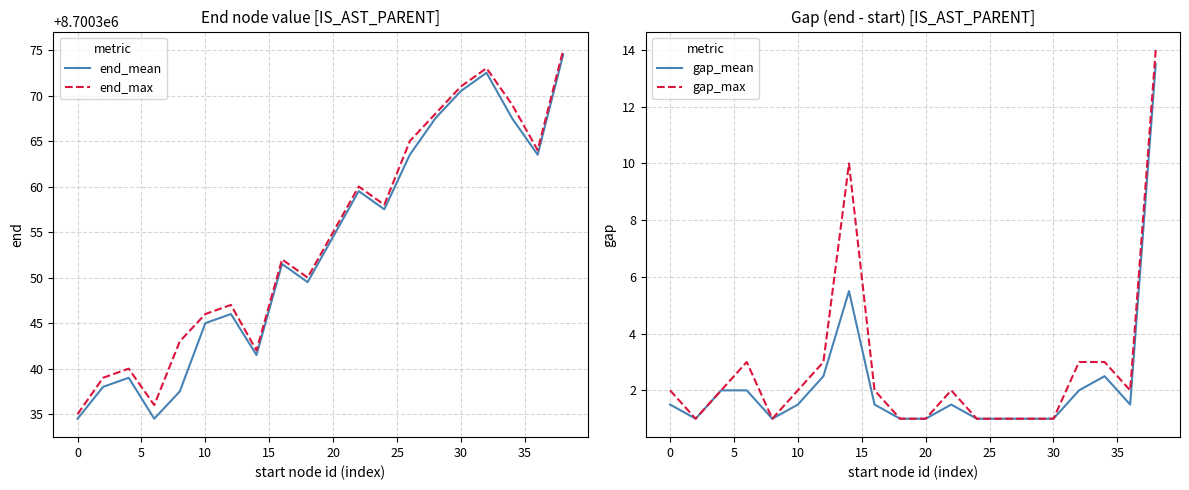

How many interior local peaks does the end_mean series have?

5